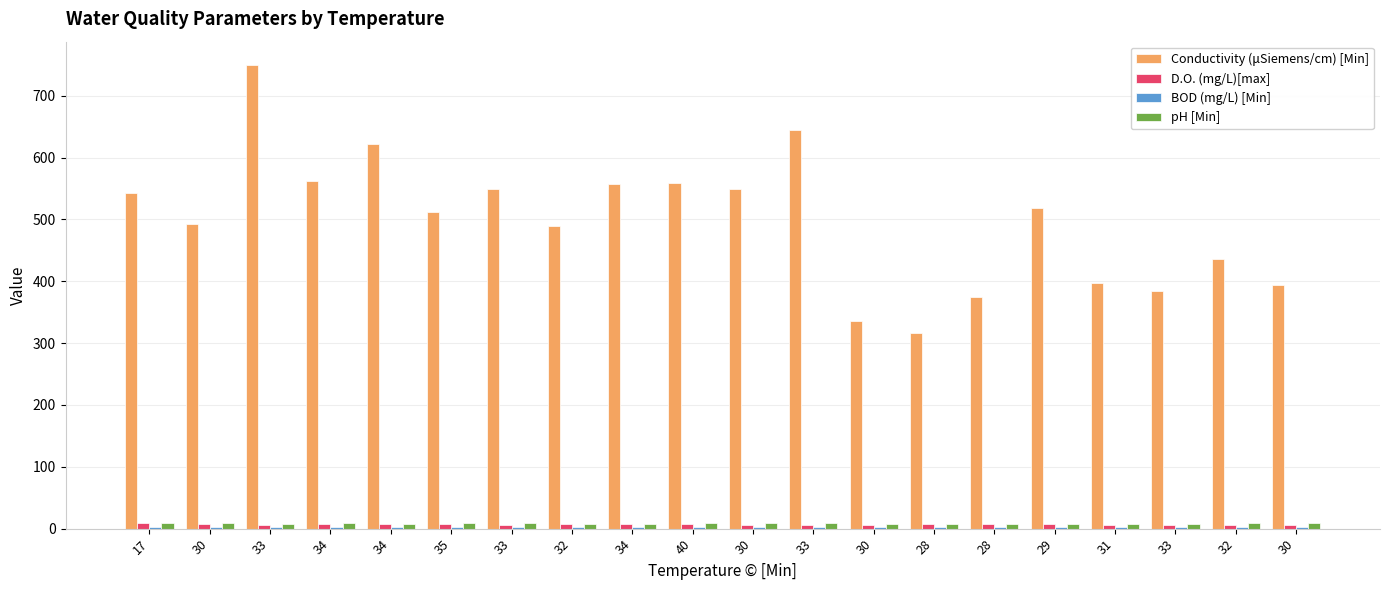

How many groups of bars are there?

20